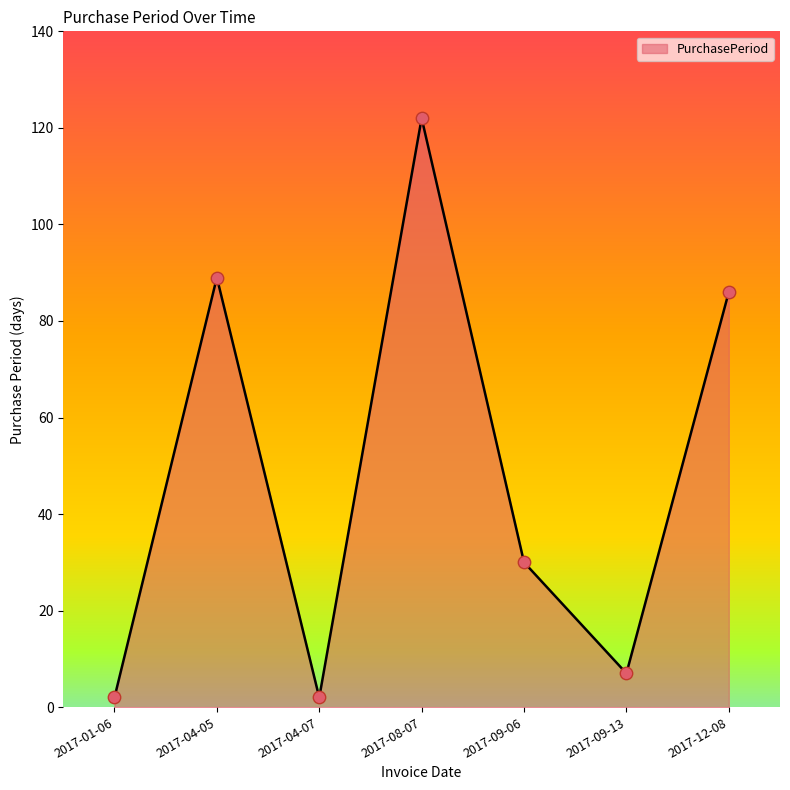

Approximately how many times larger is the value at 2017-04-07 compared to 2017-01-06?

1.0